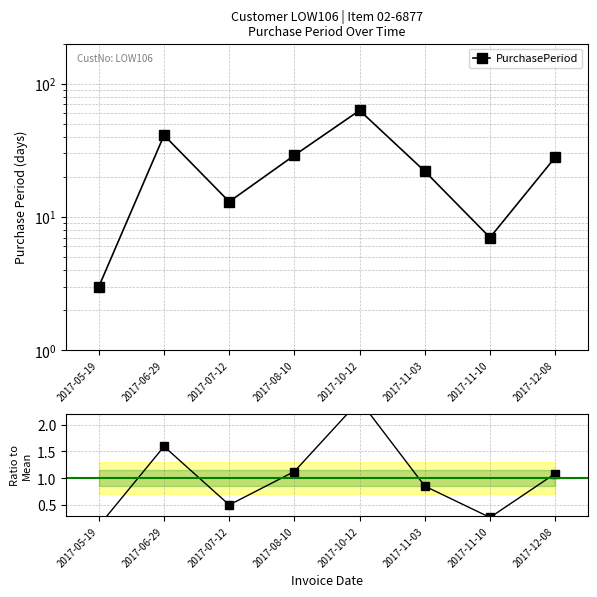

What is the average value of the PurchasePeriod series?

25.8